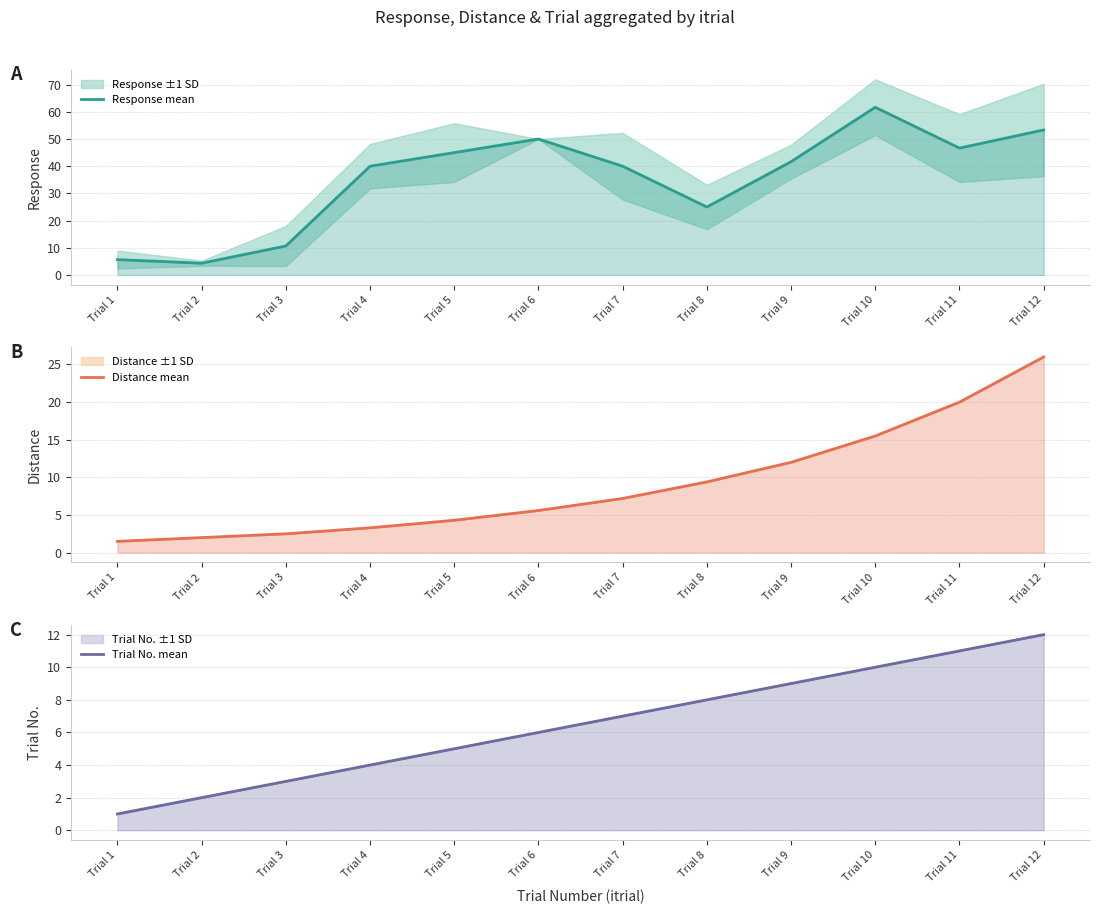

At which category does the chart reach its minimum across all series?

Trial 1